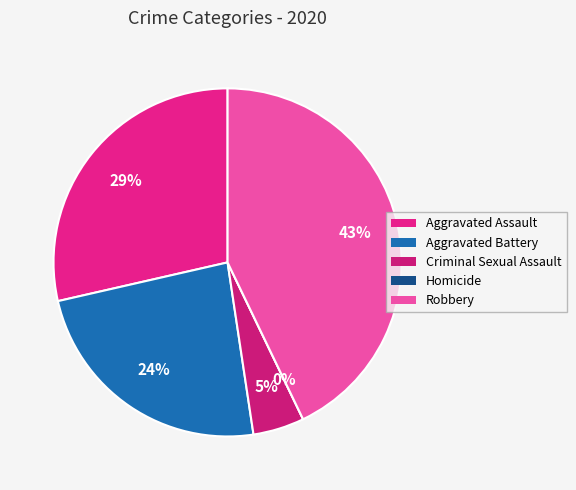

Does Homicide represent more than half of the total?

No